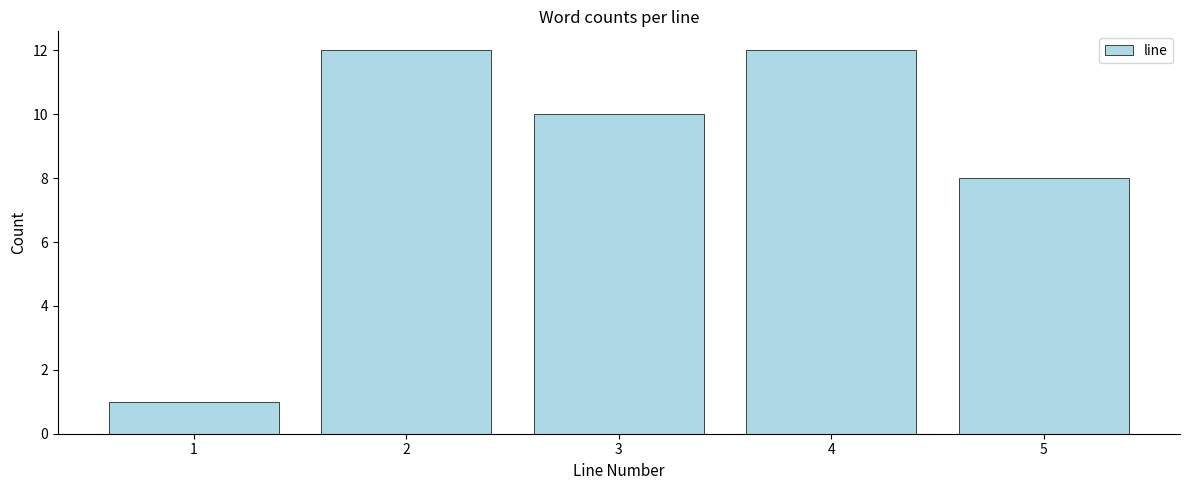

Reading right to left, list all the values displayed in this chart.

8	12	10	12	1